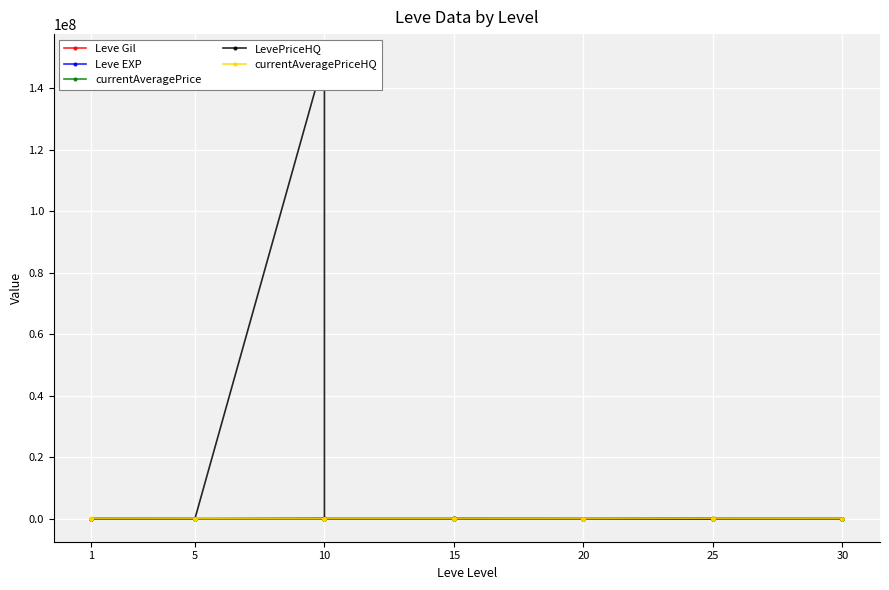

How many data points in currentAveragePrice are less than 2662?

20